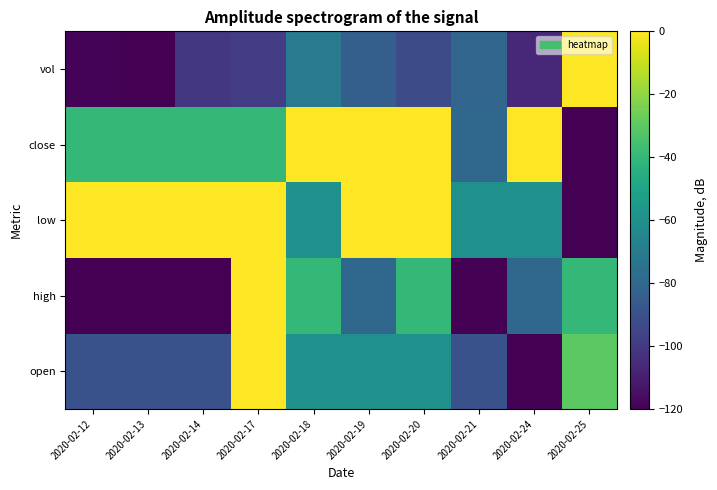

Which category has the highest value across all series?

2020-02-17